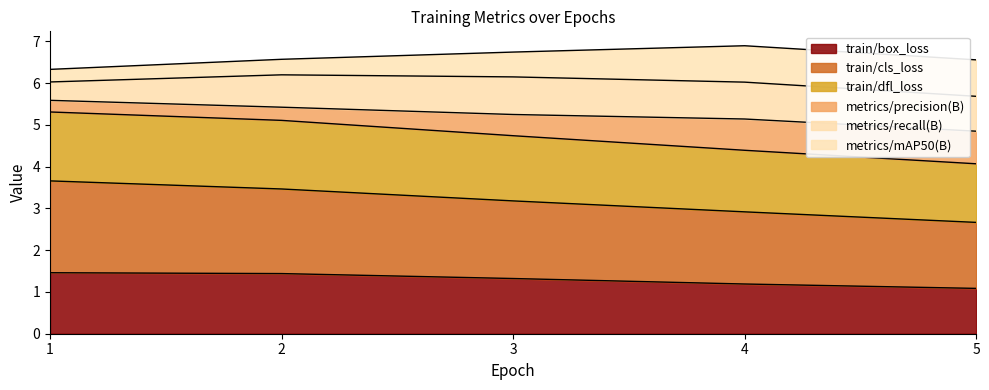

What is the total value across all series at 4?

6.9